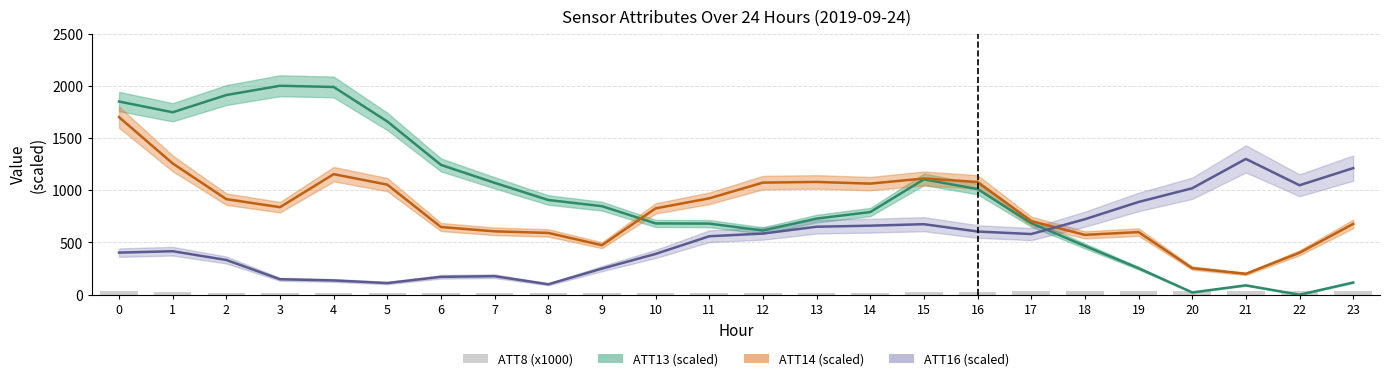

What is the sum of the values at 10 and 18?

49.6